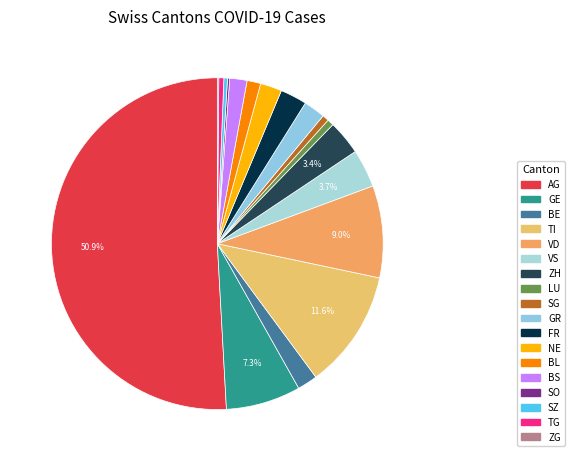

Which slice represents more than half of the pie?

AG